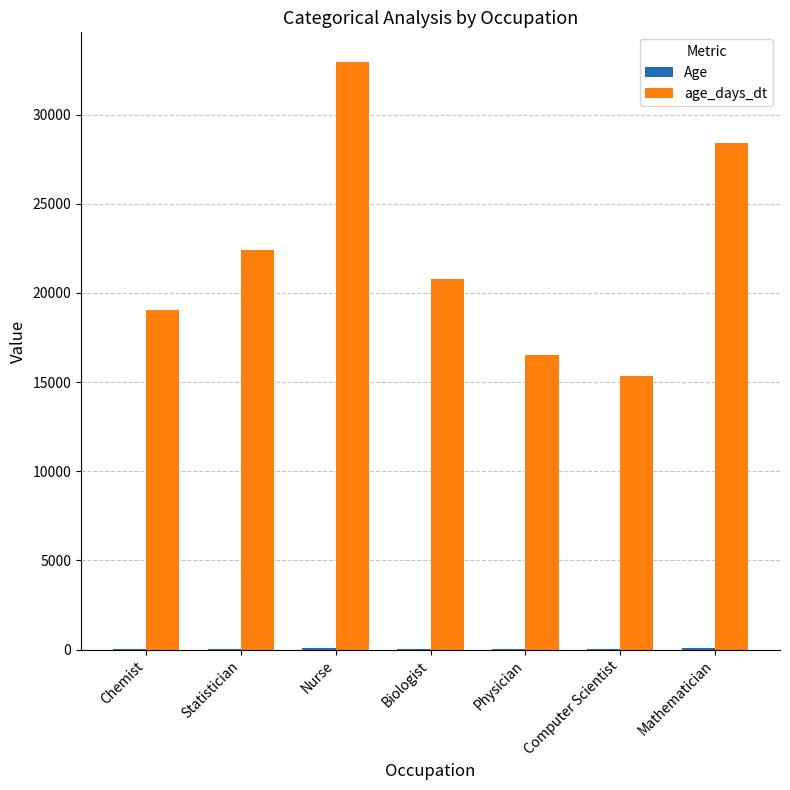

At which category is the sum across all series the highest?

Nurse